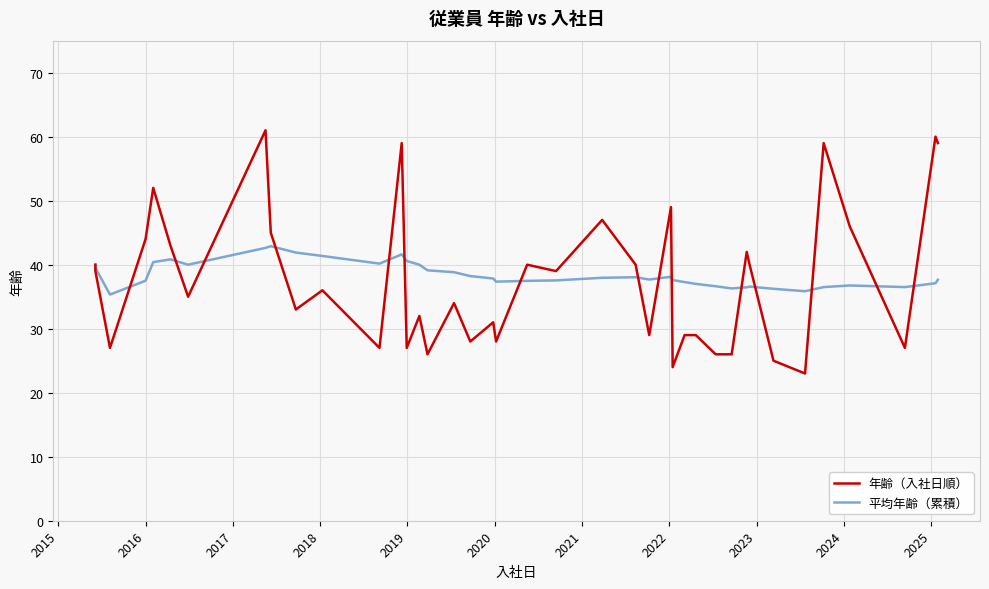

How many intersections are there between 年齢（入社日順） and 平均年齢（累積）?

15